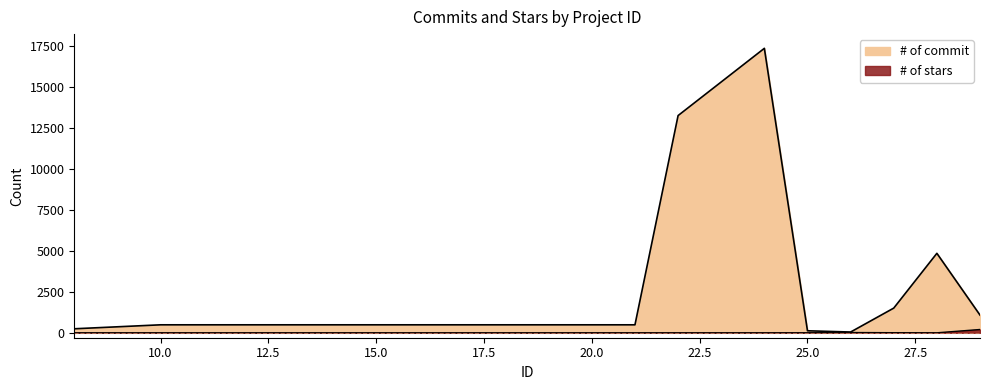

At how many categories does at least one series exceed 8936?

2